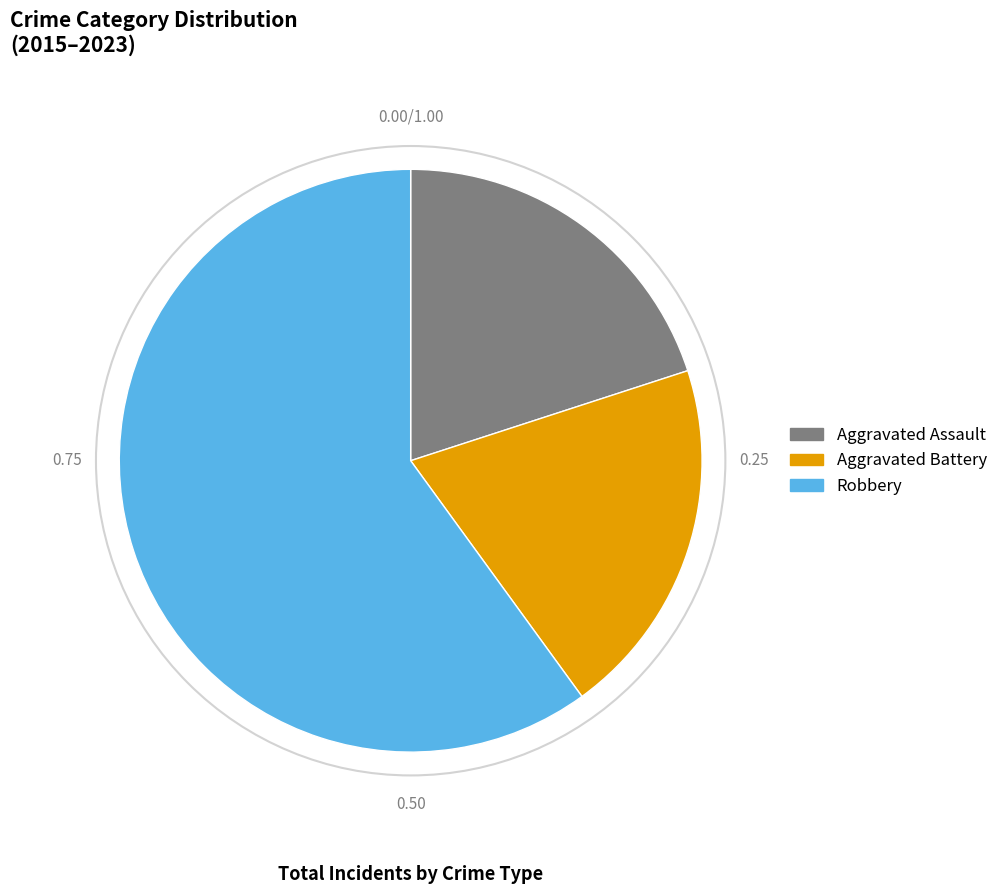

What is the ratio of the value at Aggravated Assault to the value at Aggravated Battery?

1.0